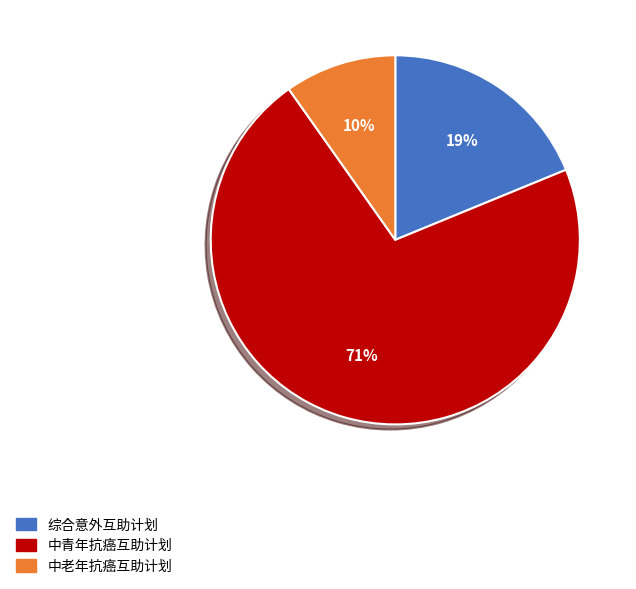

Count the number of slices in the pie.

3